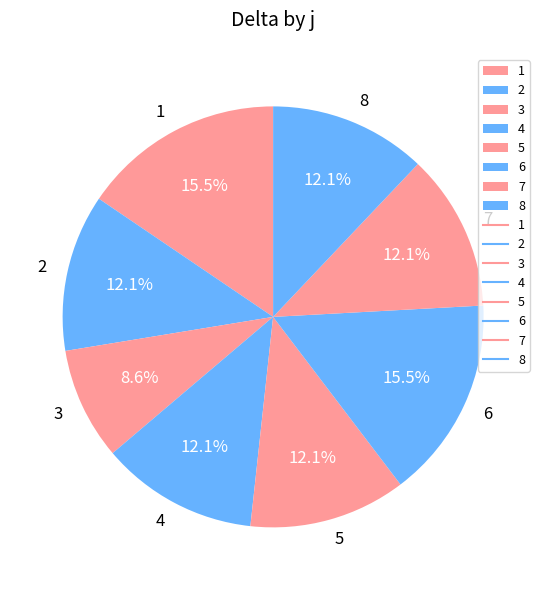

To the nearest percent, what percentage of the pie is 8?

12%